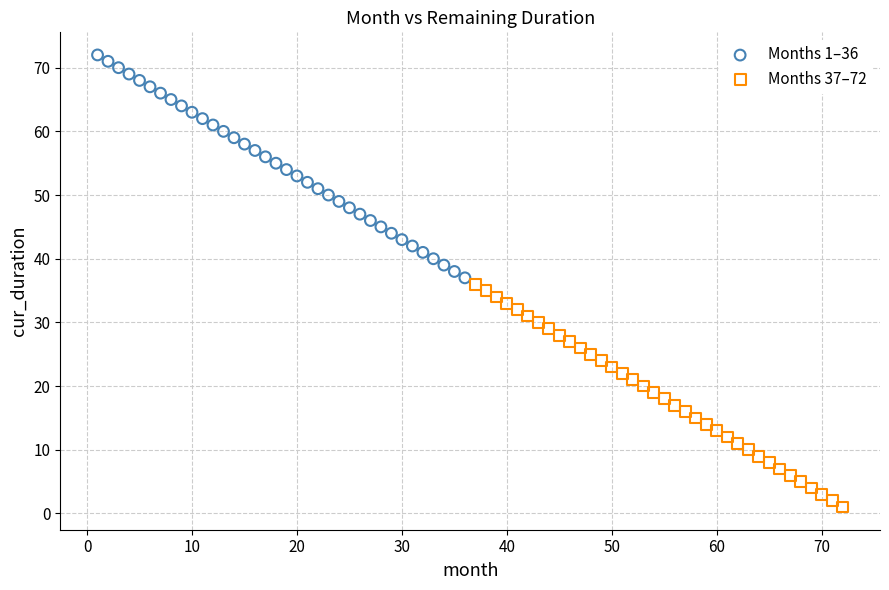

Which series contains the highest Y value?

Months 1–36